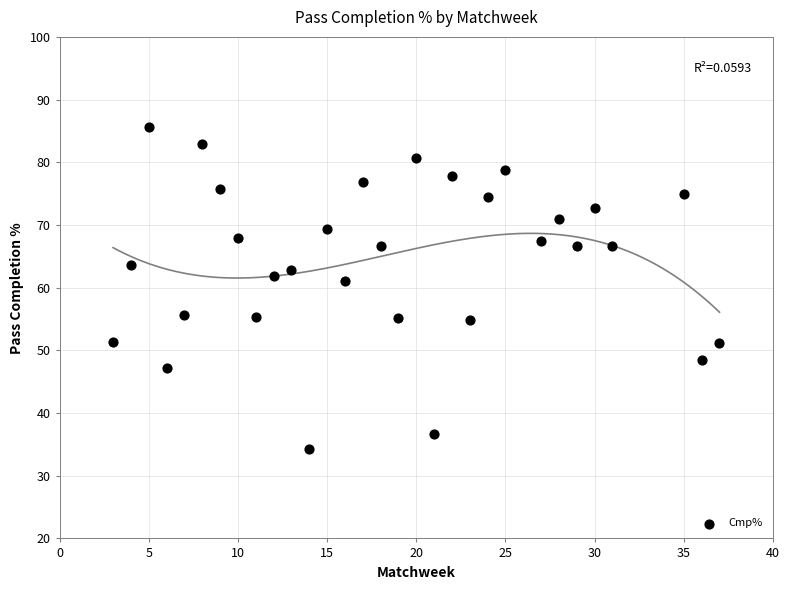

What is the range of X values (max minus min)?

34.0